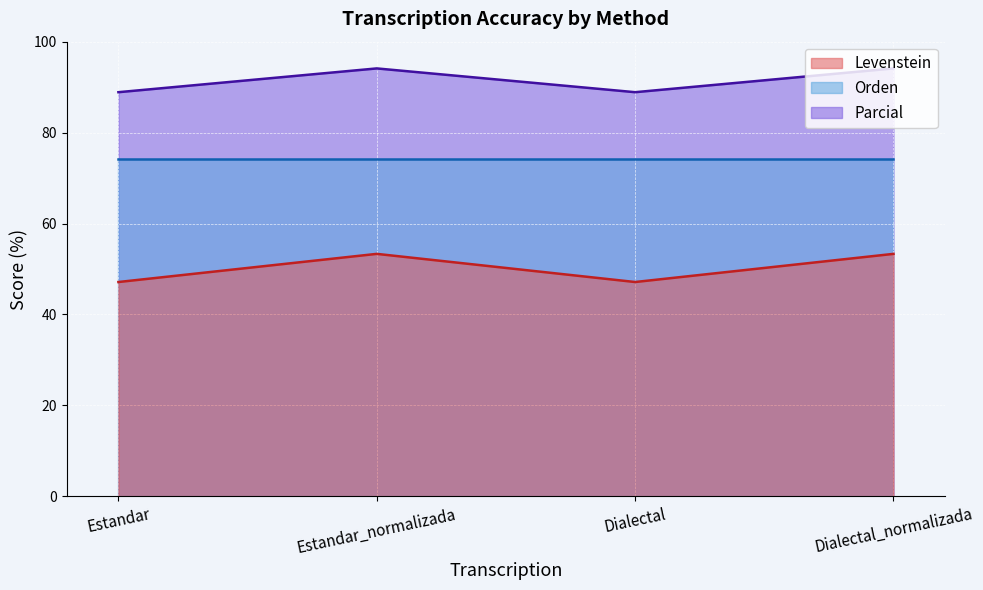

What is the minimum value shown in the chart?

47.1